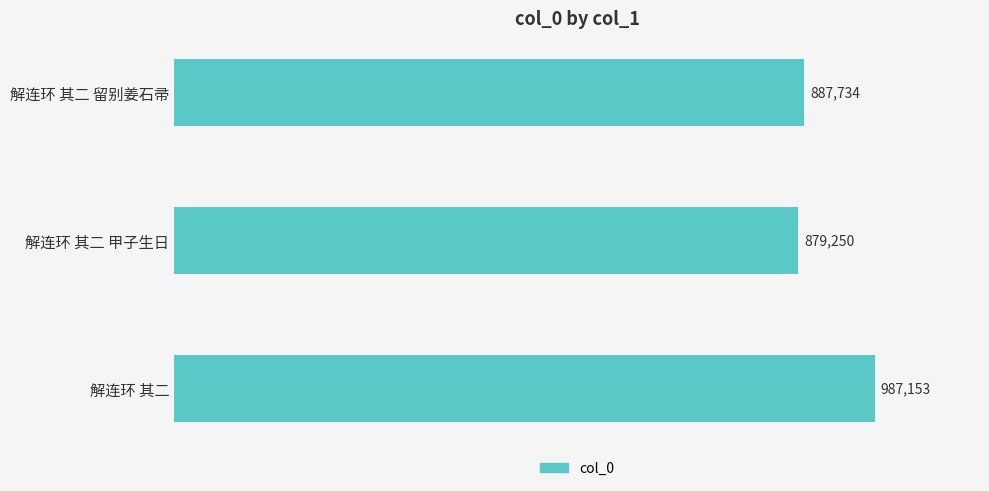

Does the chart contain any negative values?

No